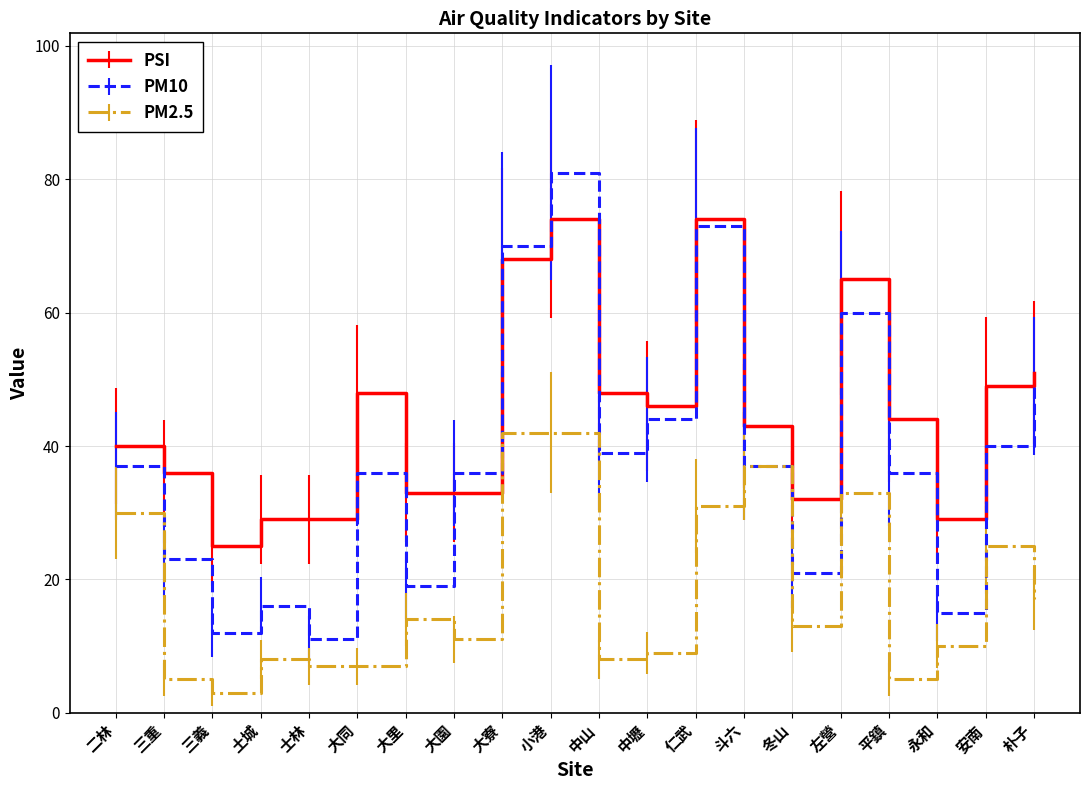

What is the total value across all series at 冬山?

66